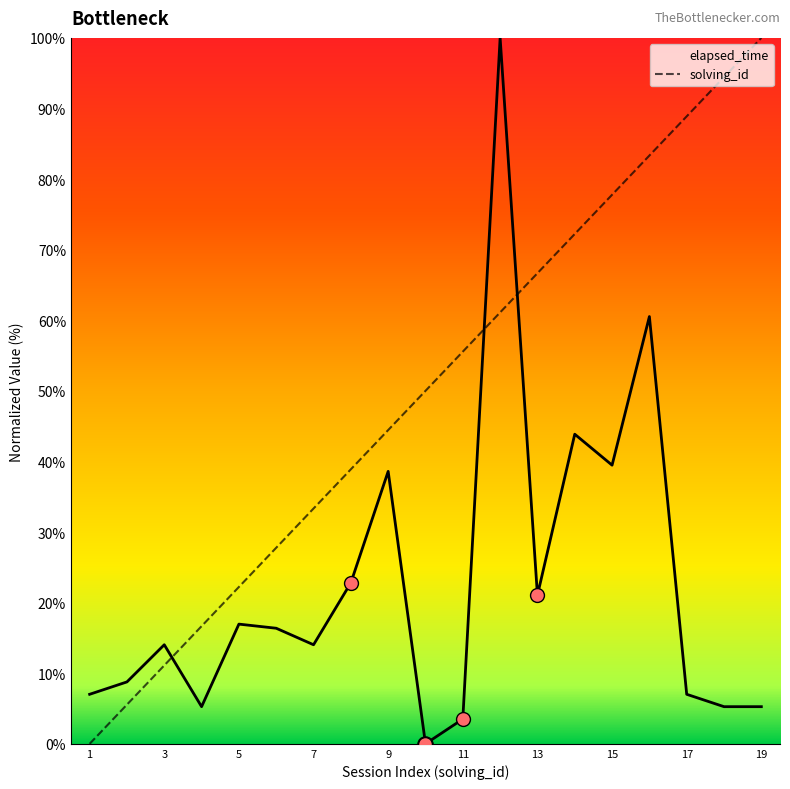

Which series has the largest total across all categories?

solving_id